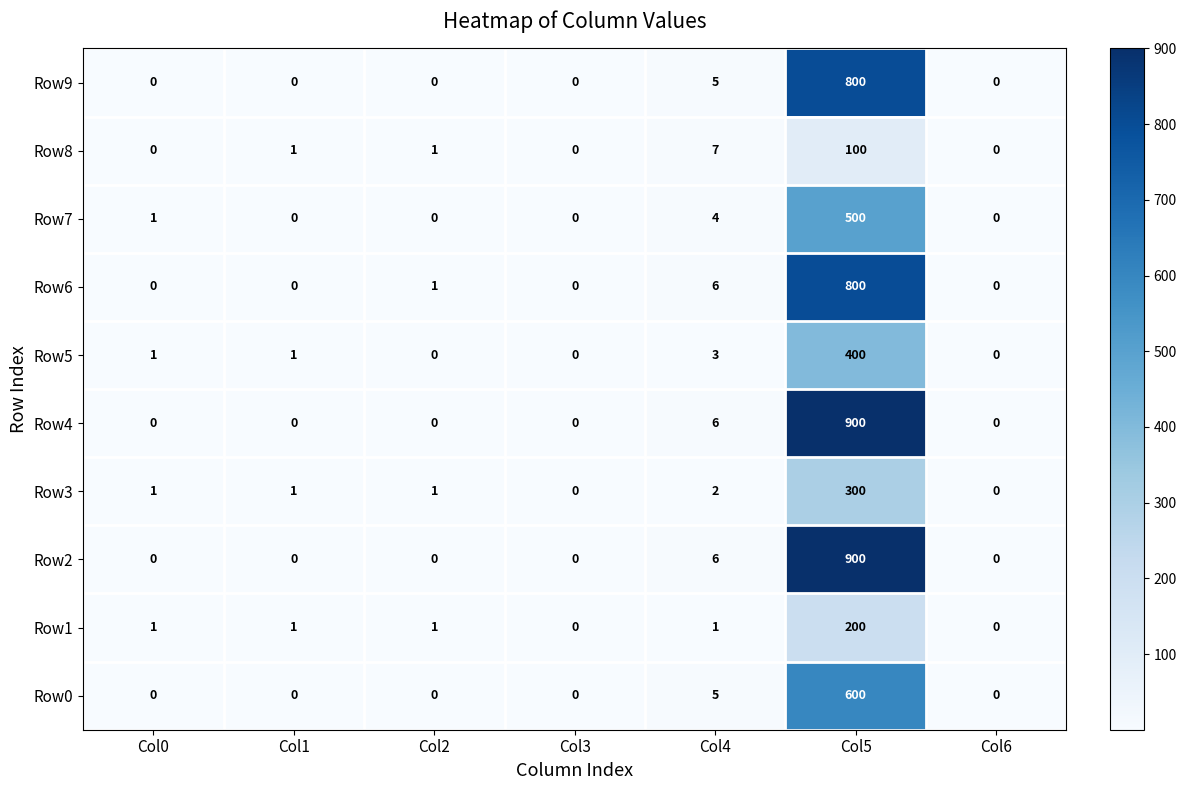

The value of Row7 at Col2 is 244. True or false?

False